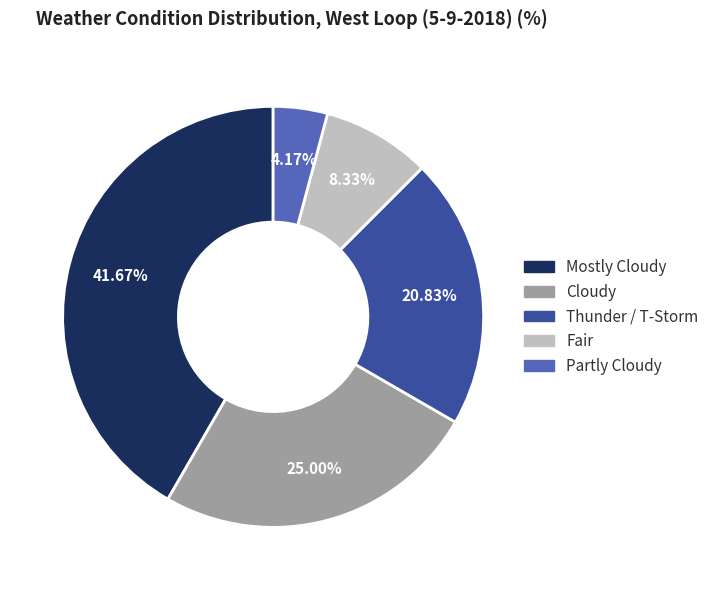

To the nearest percent, what is the average slice percentage?

20%